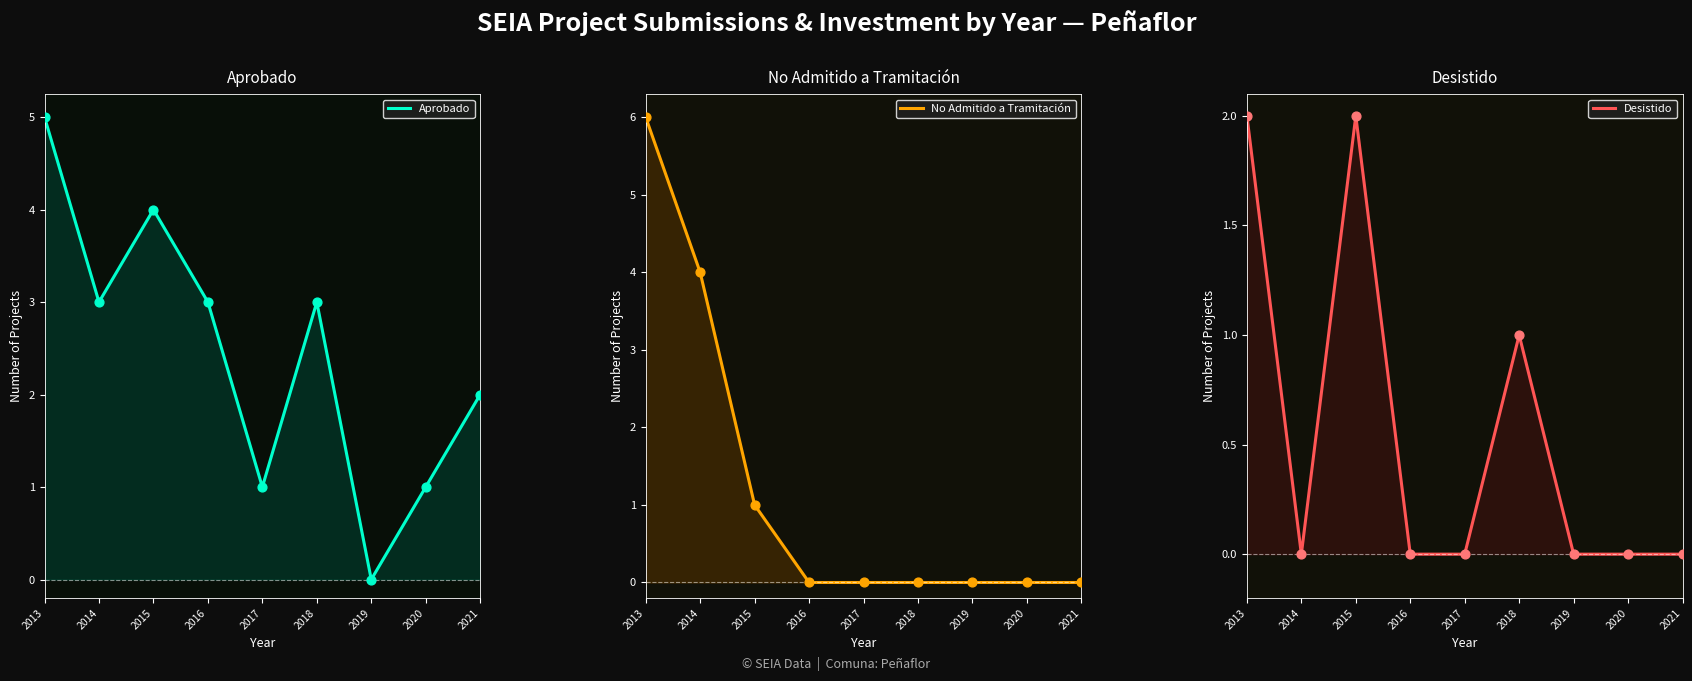

Is the value of Desistido markers at 2021 greater than the value of No Admitido a Tramitación at 2015?

No